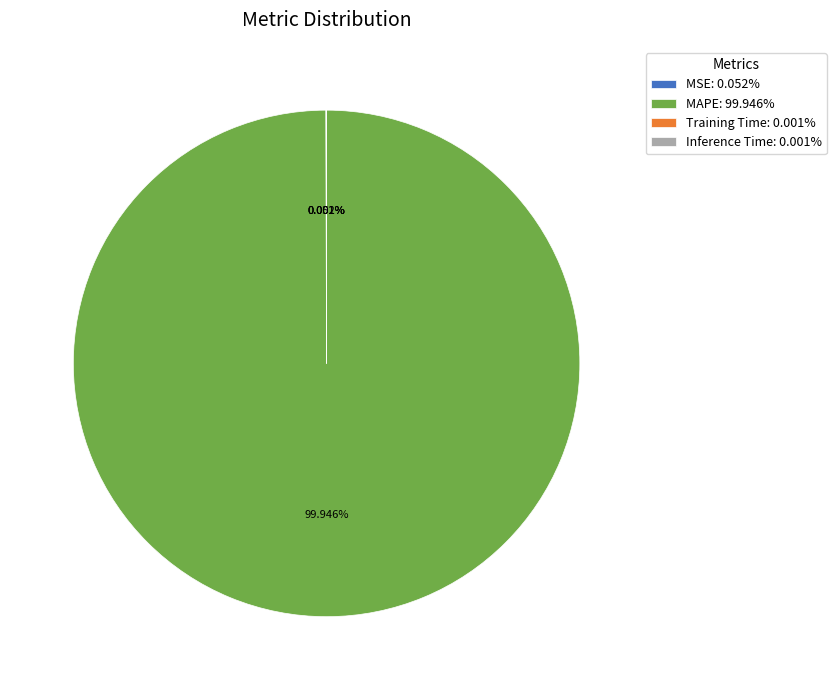

To the nearest percent, what is the difference between the largest and smallest slice percentages?

100%